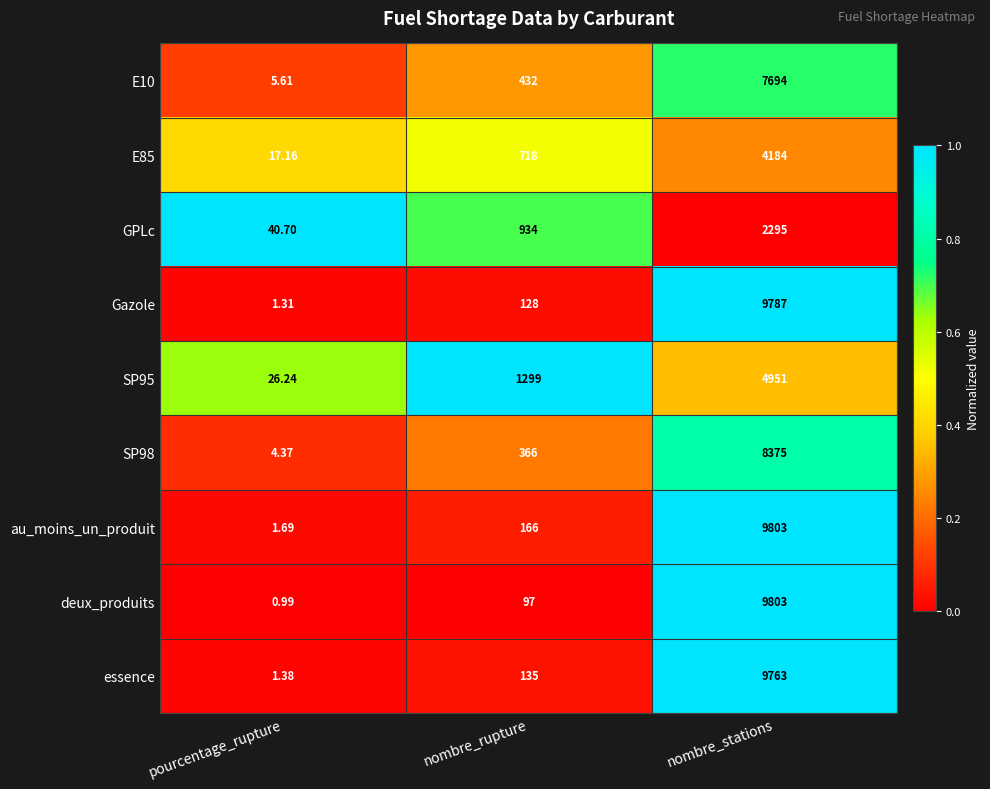

Where is GPLc nearest to the value 1167?

nombre_rupture